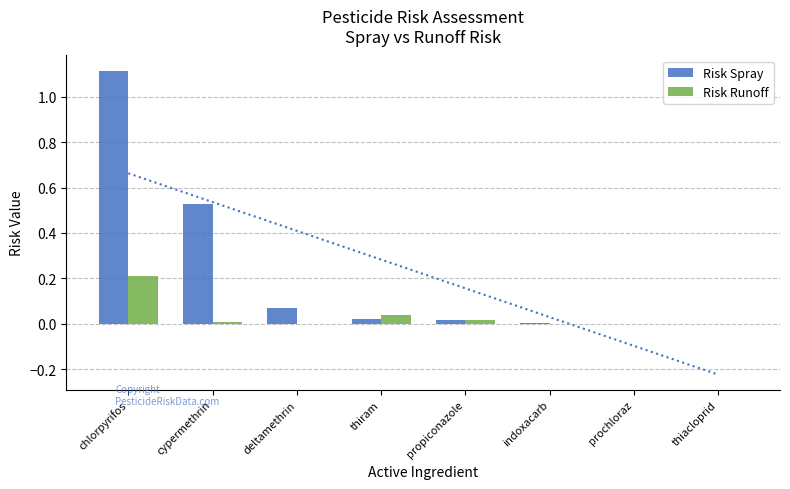

The Risk Runoff series shows 0.0 at cypermethrin. True or false?

True